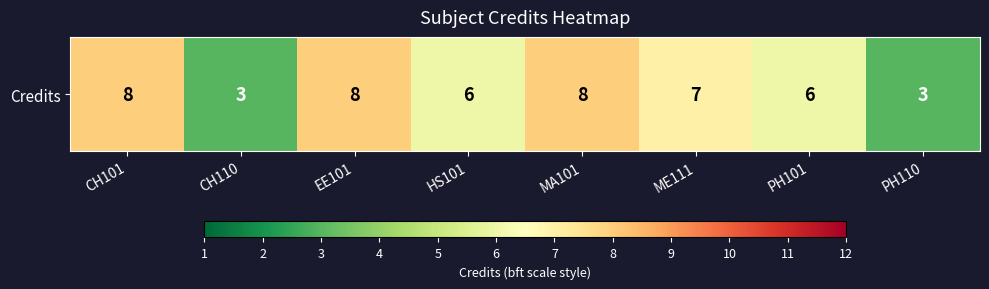

Where is the data nearest to the value 5?

HS101